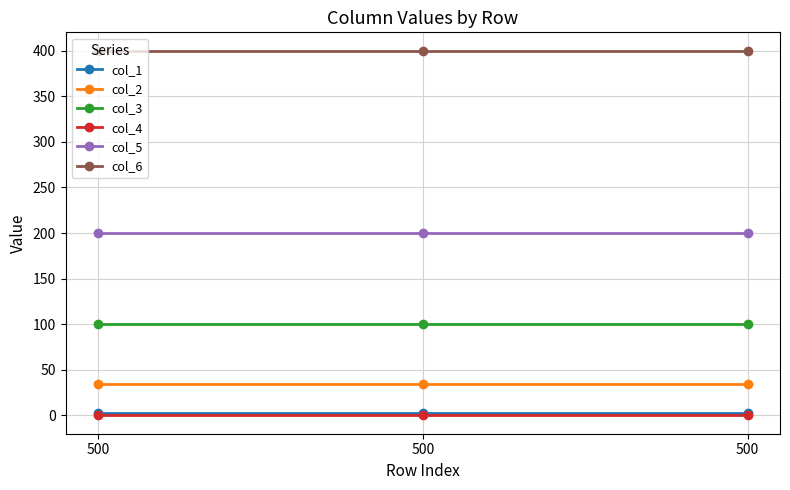

Which series has the largest total across all categories?

col_6